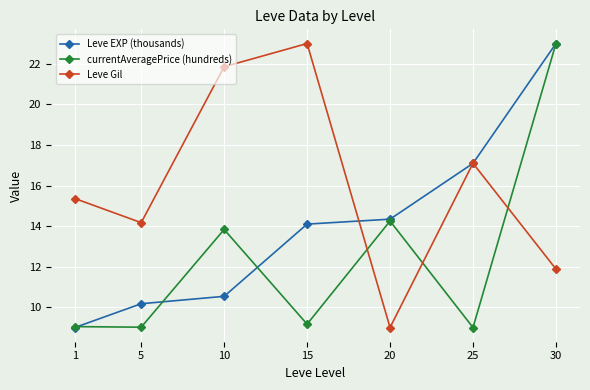

Is the value of Leve Gil at 1 greater than the value of Leve EXP (thousands) at 5?

Yes